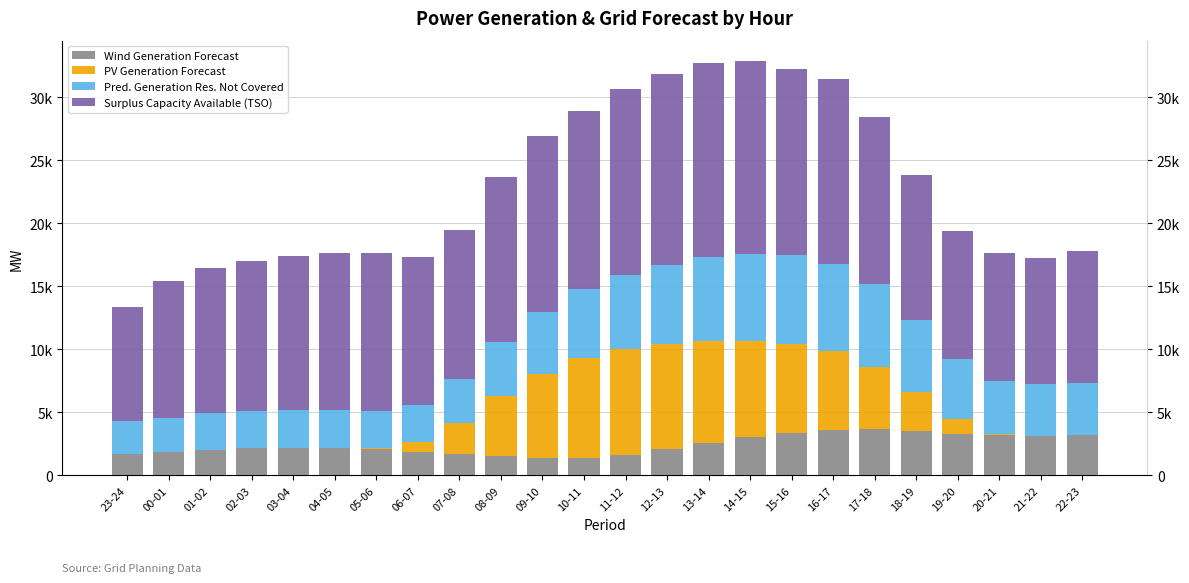

What is the difference between the highest and lowest values at 19-20?

8967